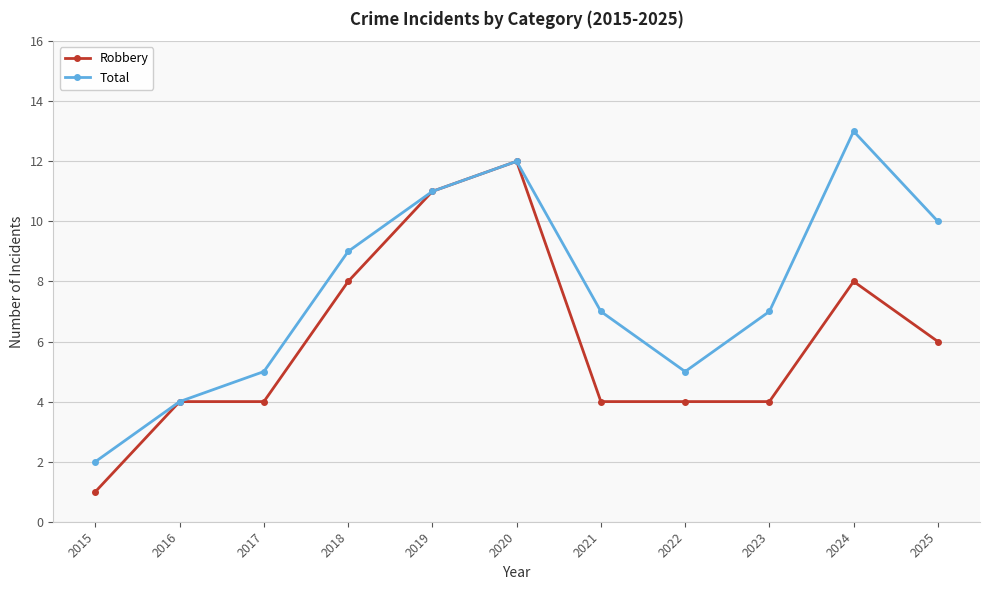

The Robbery series shows 6 at 2025. True or false?

True